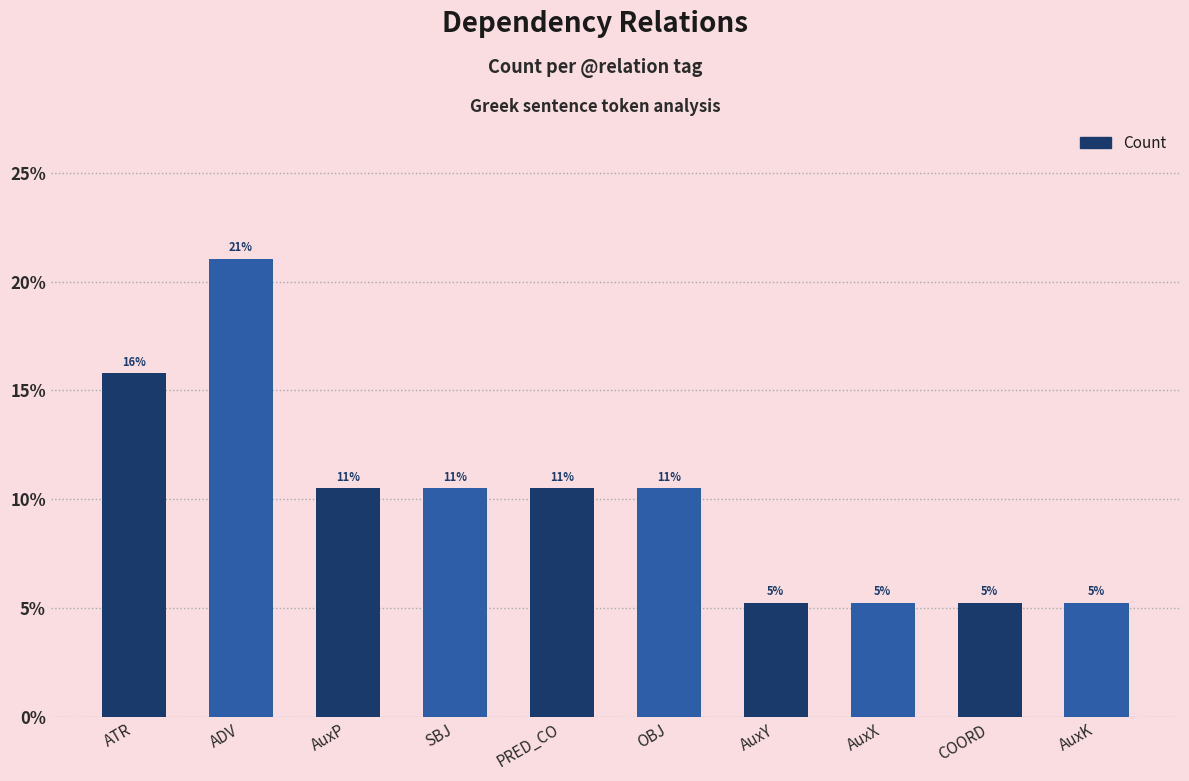

Does the chart contain any negative values?

No